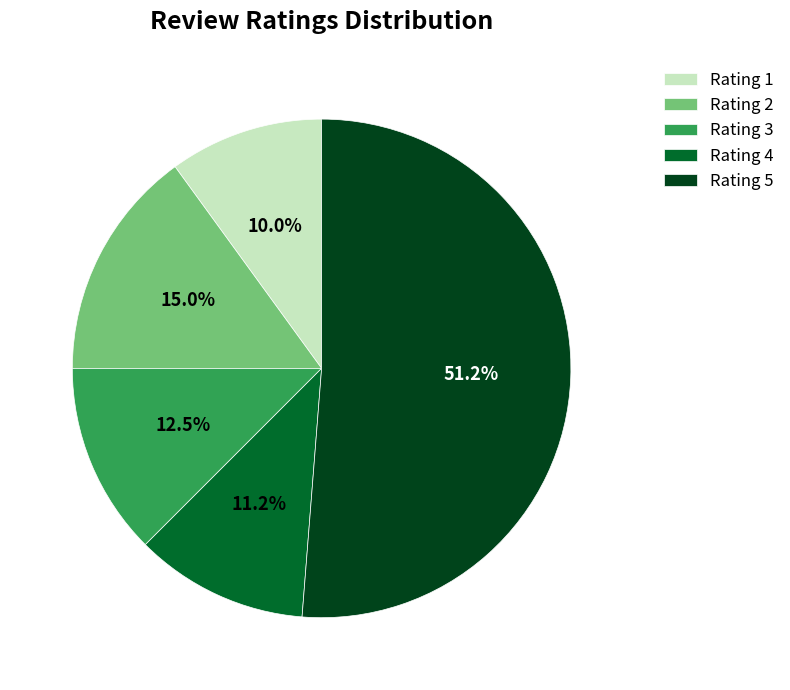

Rank the categories by value from highest to lowest.

Rating 5, Rating 2, Rating 3, Rating 4, Rating 1